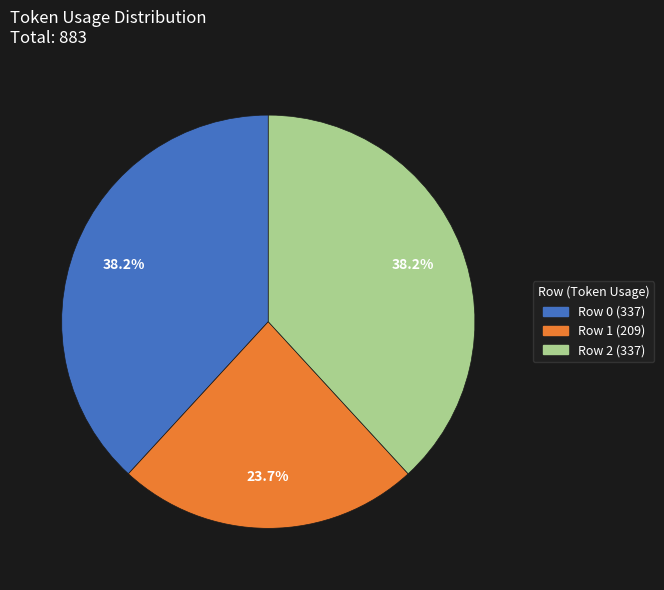

The Row 2 slice represents 43% of the pie. True or false?

False